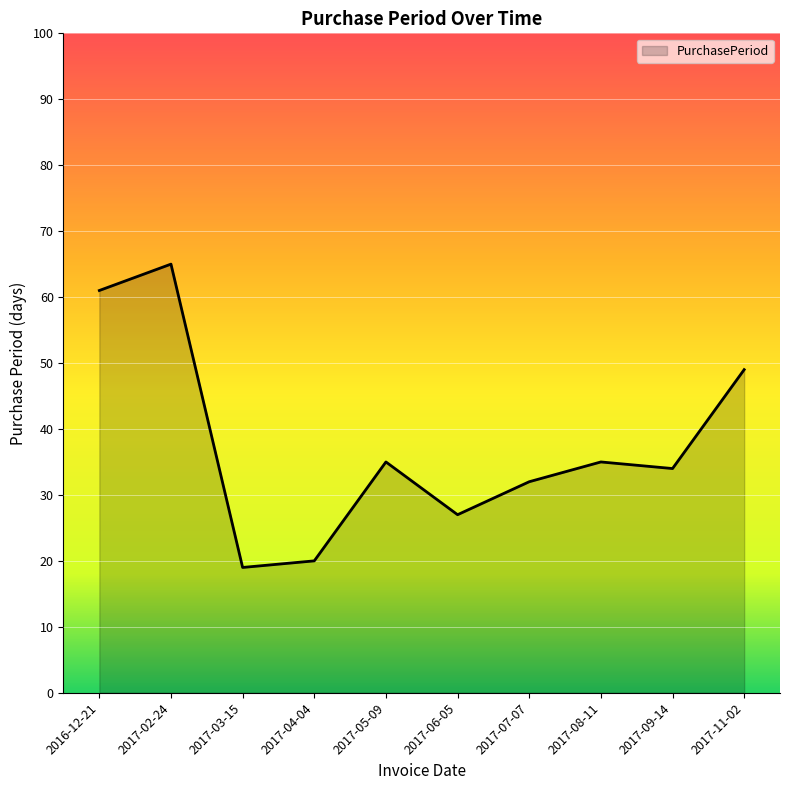

What is the approximate value at 2017-06-05?

27